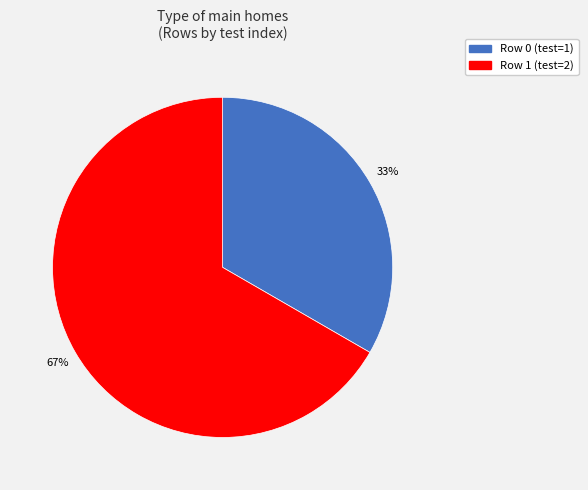

Which has a higher value, Row 1 or Row 0?

Row 1